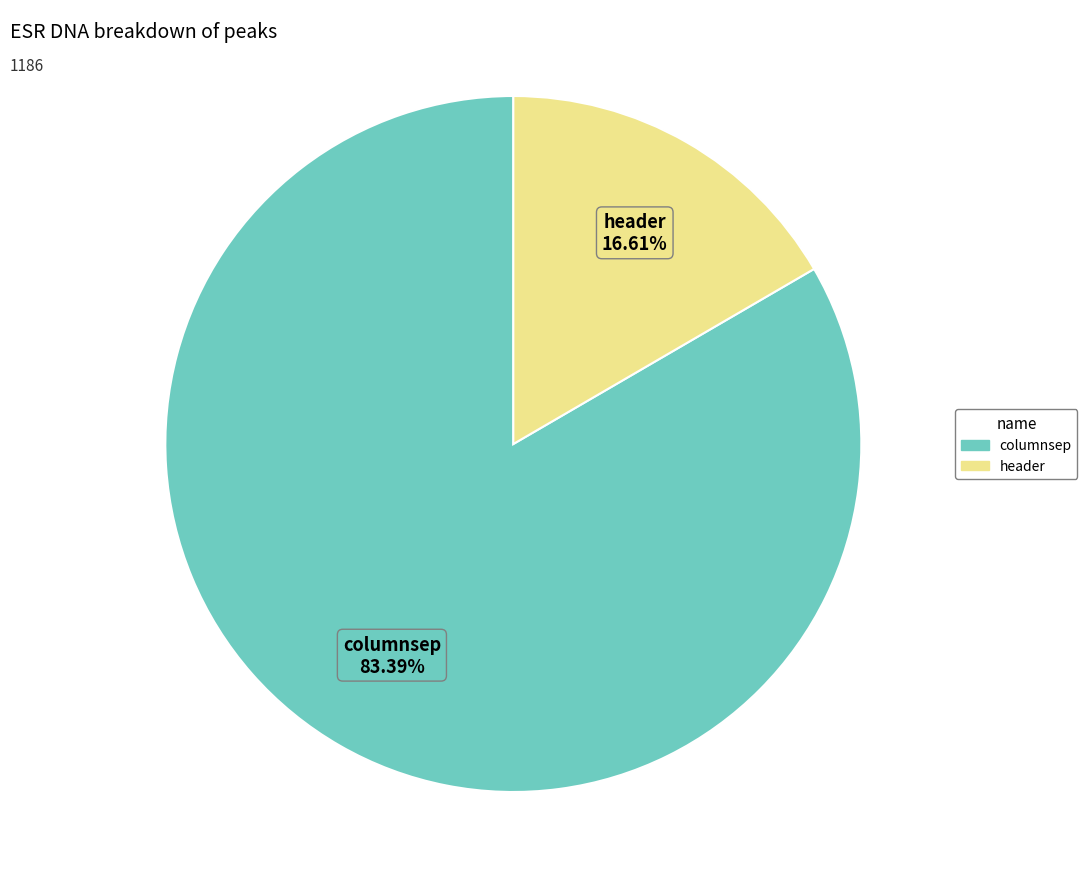

To the nearest percent, what percentage of the pie is columnsep?

83%